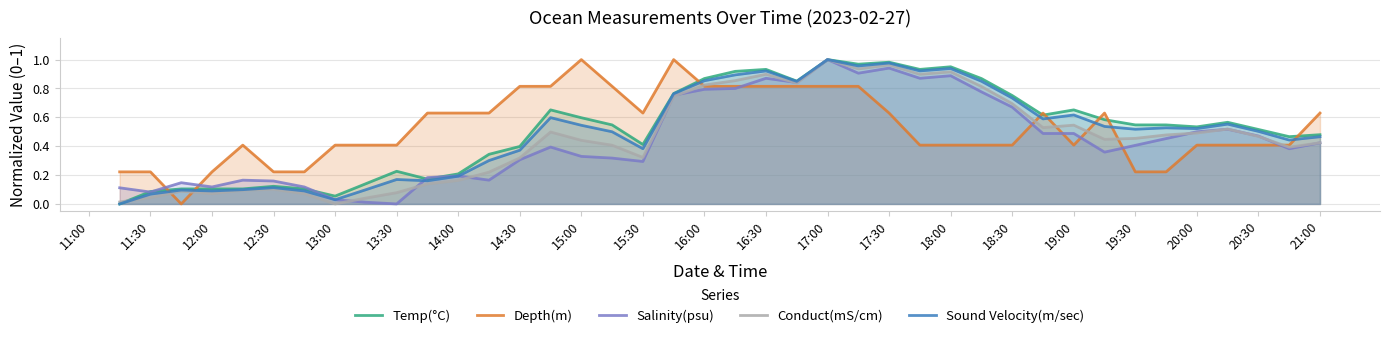

In Sound Velocity(m/sec), how many points are lower than both neighbors (excluding endpoints)?

11